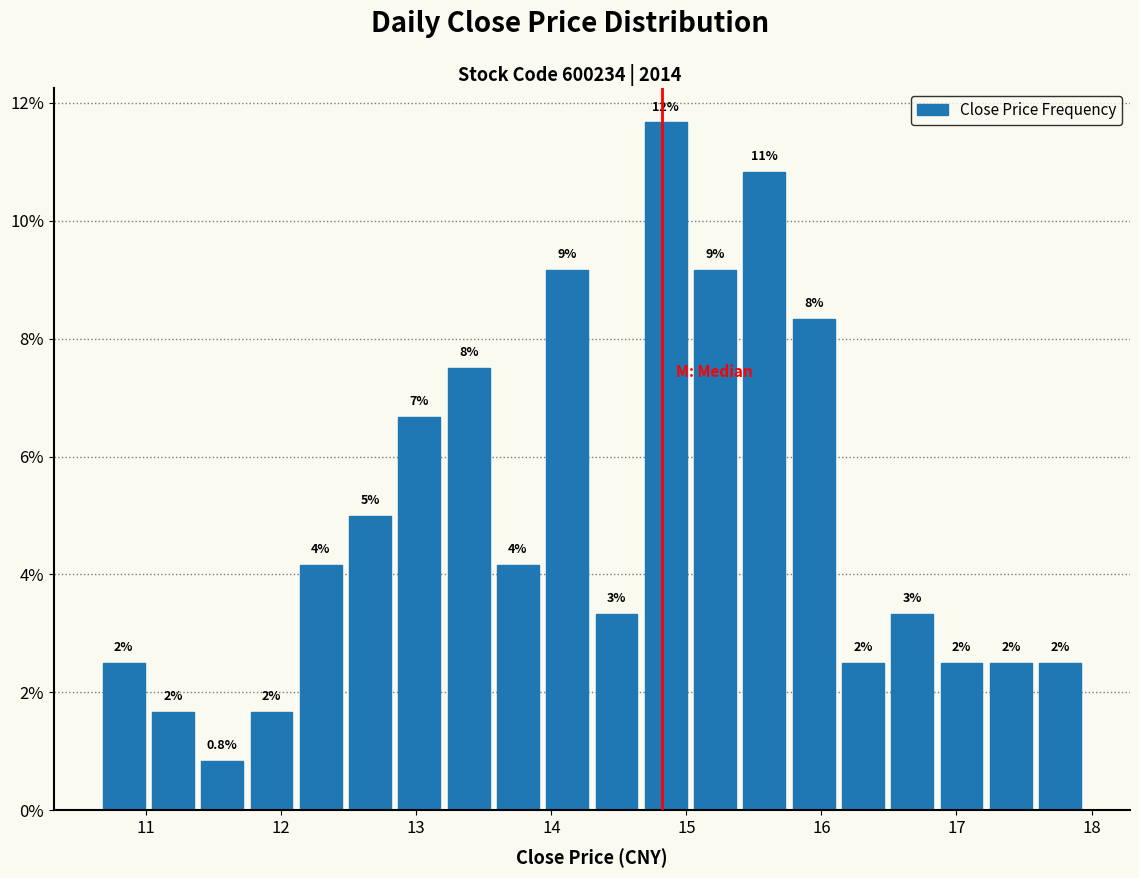

Around what value on the x-axis is the tallest bar? Give the approximate position of its centre, as read against the axis.

14.8